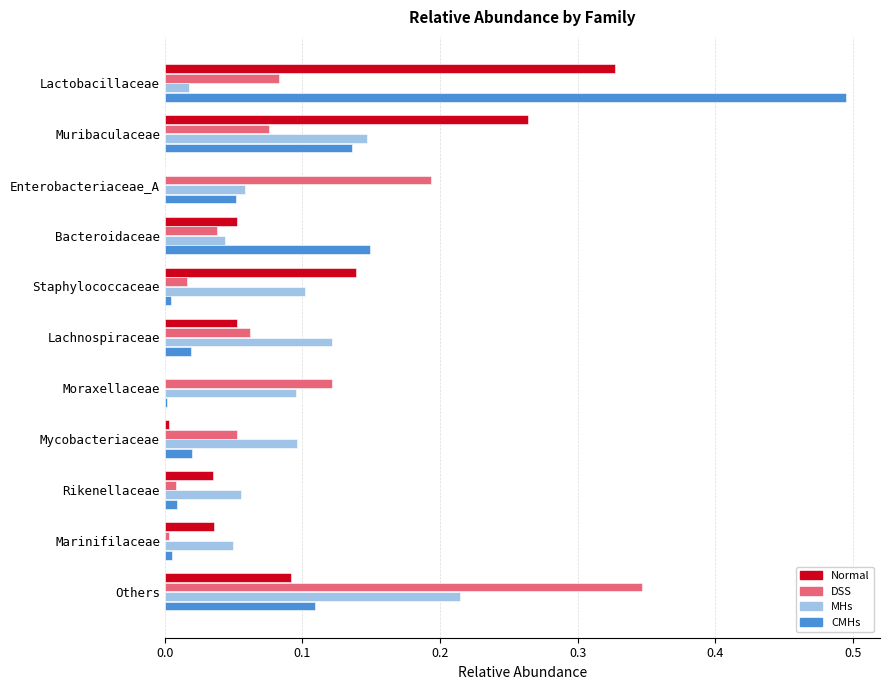

Between Muribaculaceae and Moraxellaceae, which series saw the biggest shift?

Normal